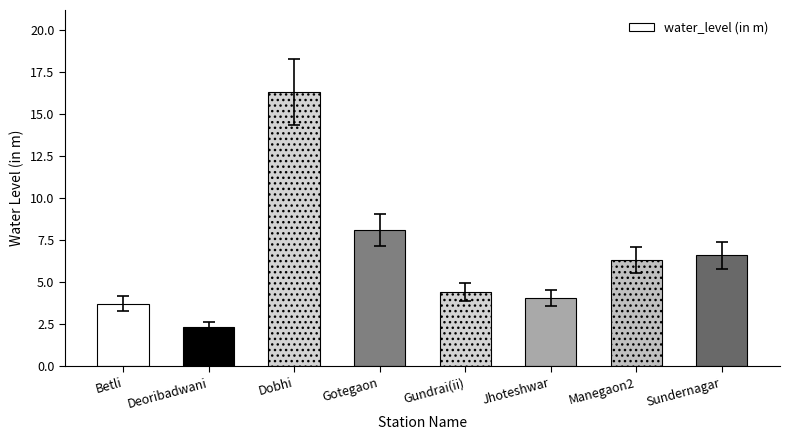

What is the value of the 2nd bar from the left?

2.1